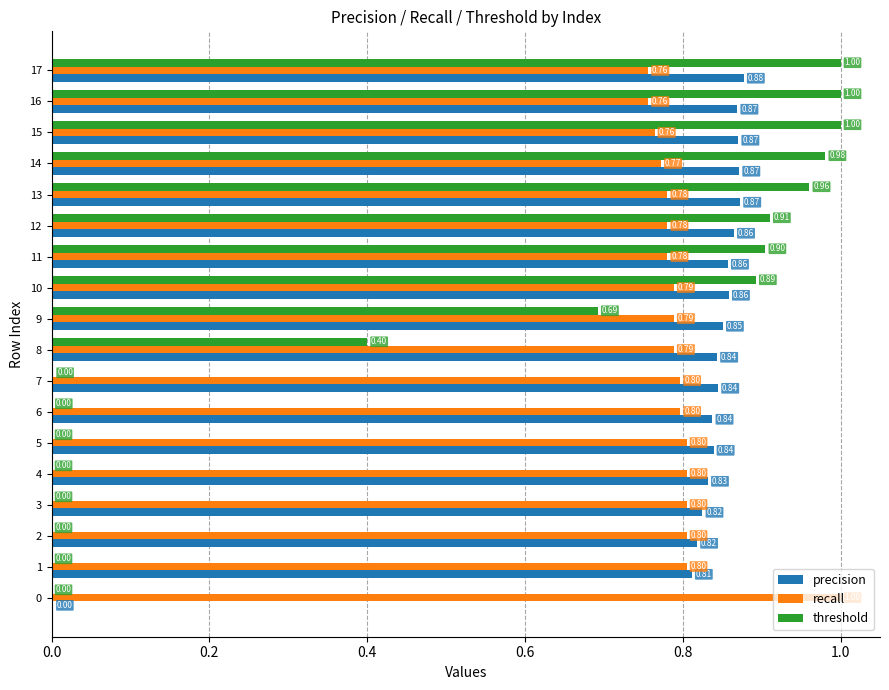

Between 10 and 15, which series saw the biggest shift?

threshold